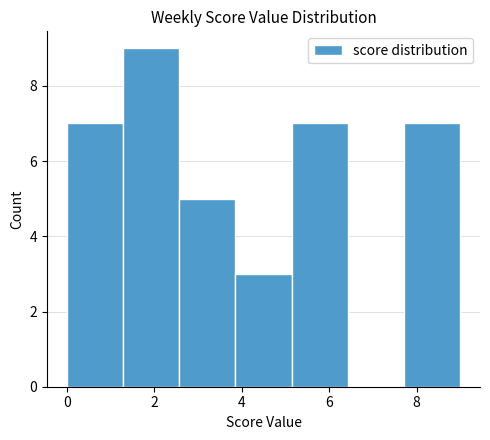

Over which range of the x-axis is the bar tallest?

1.2 to 2.6